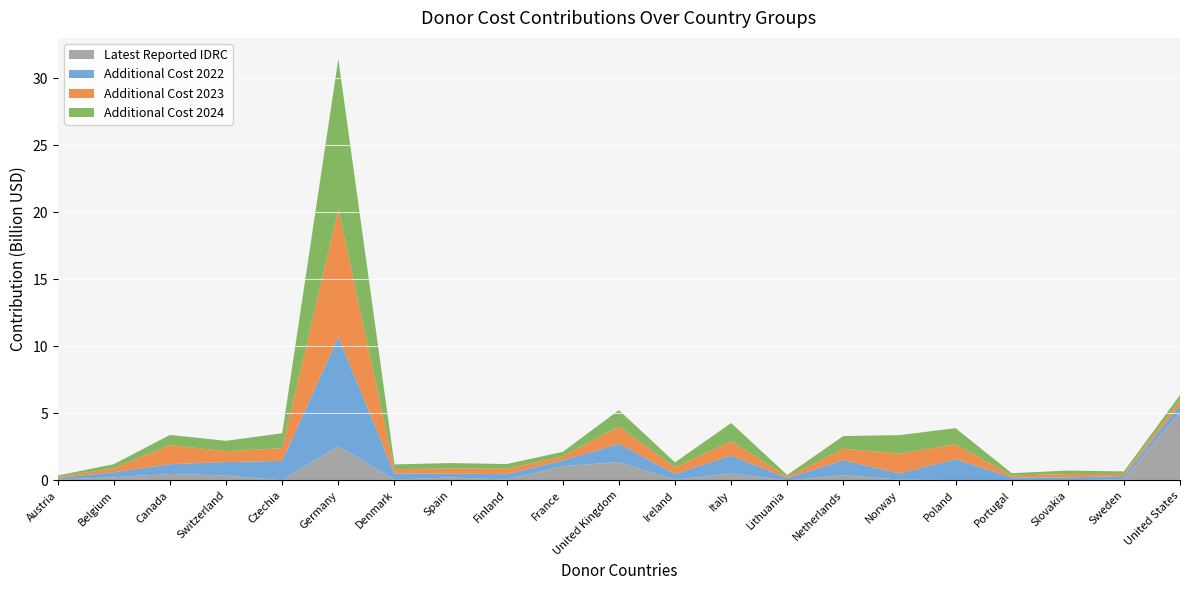

Reading right to left, what are all the values shown in this chart?

additional_cost_2022: 521539733.3	241665554.0	221216772.2	212002900.1	1564090949.3	454303030.0	1125937834.7	163577704.9	1343755086.6	419843004.2	1360070635.8	430960118.3	398549057.8	285235214.2	455872451.1	8164176970.0	1443345092.9	1008295122.5	724282991.3	373581864.6	122146645.5
additional_cost_2023: 371028266.7	160265225.0	247653067.7	147195819.4	1102732889.5	1489651440.0	858201685.3	110303480.6	1075245011.0	501197562.1	1304641009.3	301793034.3	407652897.2	384248244.3	321468905.9	9509155504.0	954702492.7	801037562.5	1430908248.7	296048172.9	83663623.3
additional_cost_2024: 397280266.7	184940789.3	261168104.4	166911246.8	1213060621.9	1368927498.7	939904853.3	125936432.4	1347522956.6	375712401.2	1211591397.6	336378879.6	346233863.2	407645208.4	350486473.5	11202646439.6	1108851624.0	779965669.9	752445517.8	306227470.2	94138895.0
latest_reported_idrc: 5079246757.0	79023548.0	1156544.0	10317571.0	16124483.0	59807126.0	382723987.0	1978538.0	509229589.0	47682072.0	1363977656.0	1058749619.0	64444023.0	214928416.0	60697747.0	2557722344.0	6470328.0	361588465.0	478549356.0	236045807.0	59095978.0